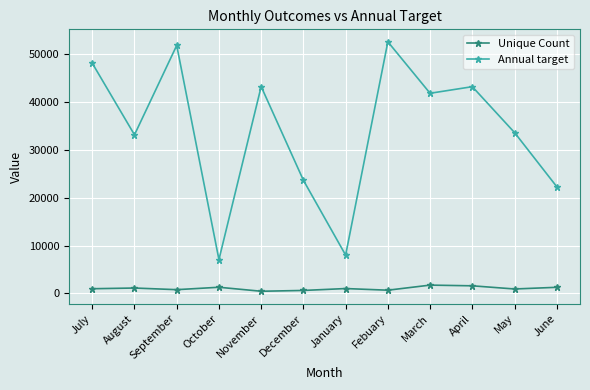

Which category has the highest value in the Annual target series?

Febuary